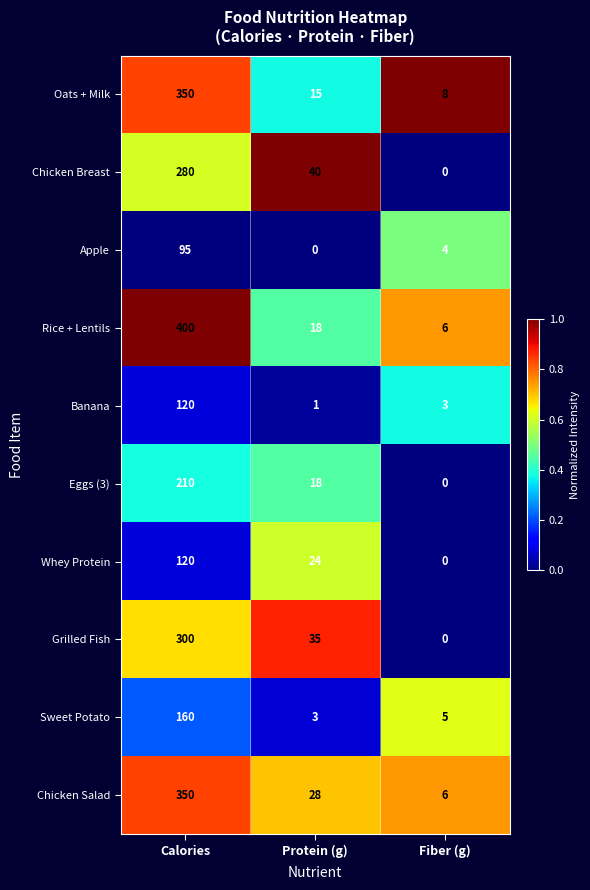

Is it true that Oats + Milk equals 8 at Fiber (g)?

True